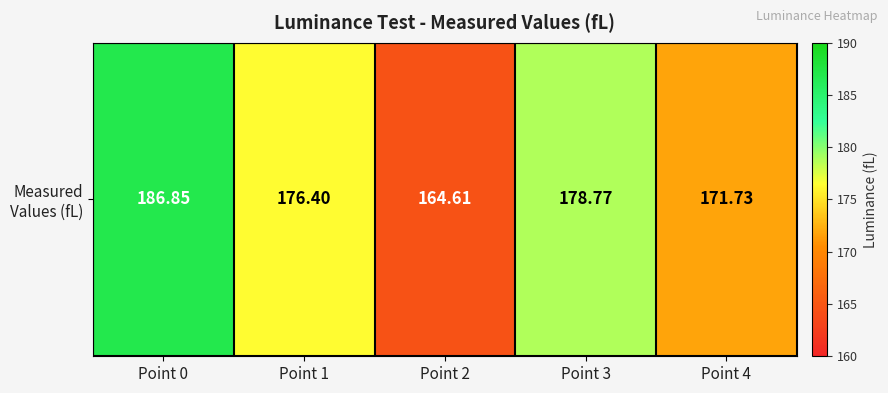

What is the change in value from Point 2 to Point 4?

+7.1